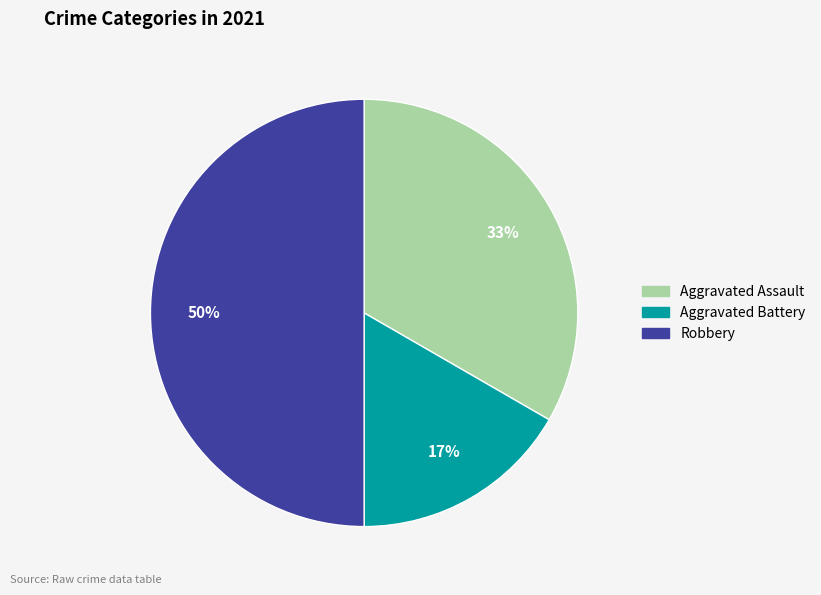

True or false: Aggravated Assault accounts for 33% of the total.

True